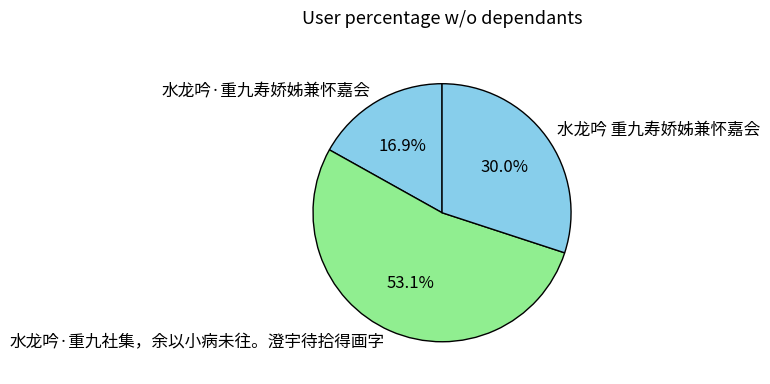

Count the number of slices in the pie.

3